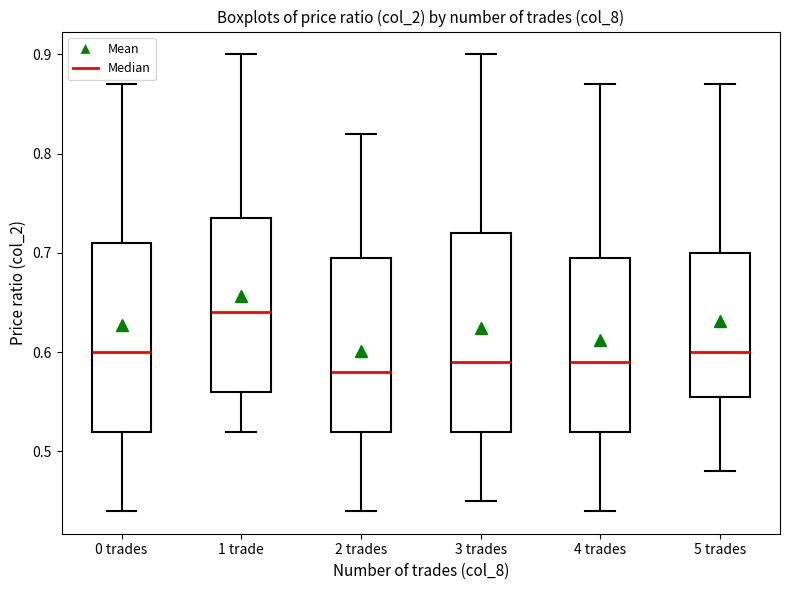

Which box is the tallest, from its lower edge to its upper edge?

3 trades